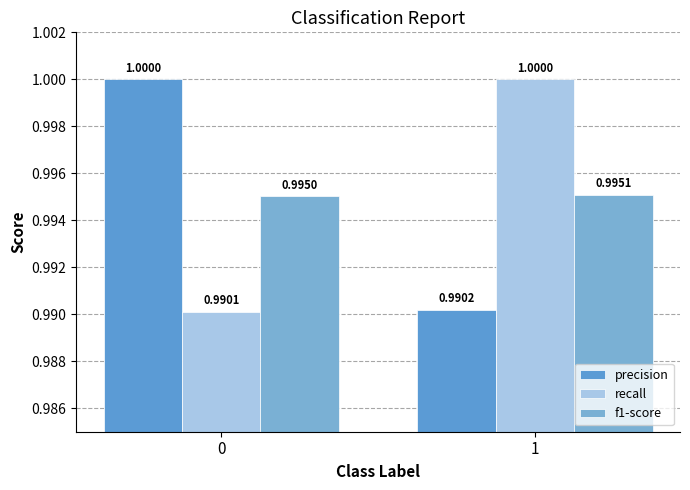

List the labels in order of f1-score value, smallest first.

0, 1